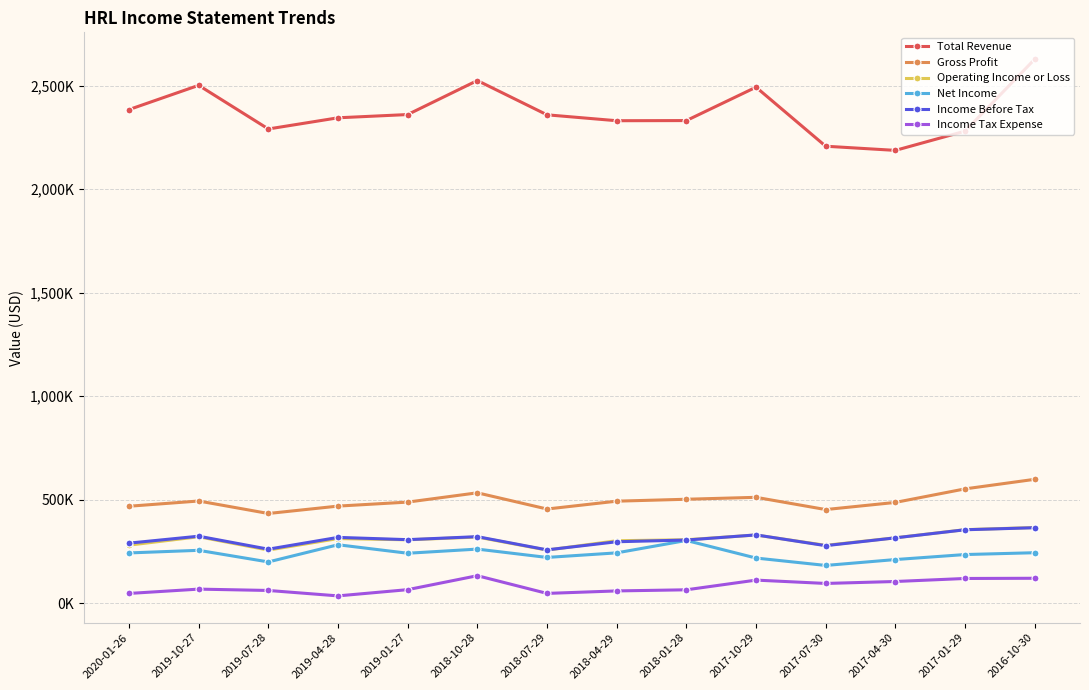

What are all the series names shown in the legend?

Total Revenue, Gross Profit, Operating Income or Loss, Net Income, Income Before Tax, Income Tax Expense